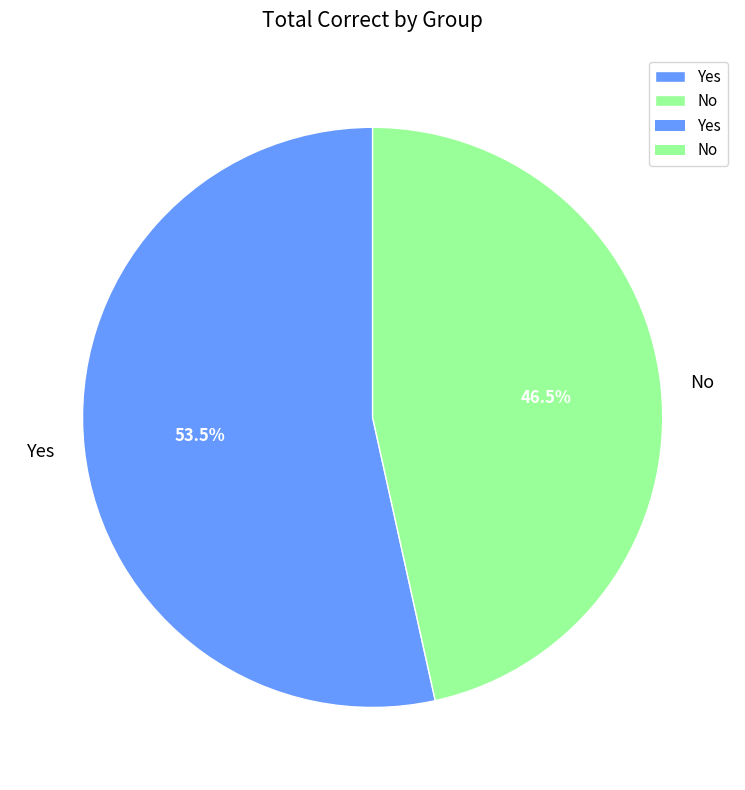

What is the total percentage of No and Yes?

100.0%